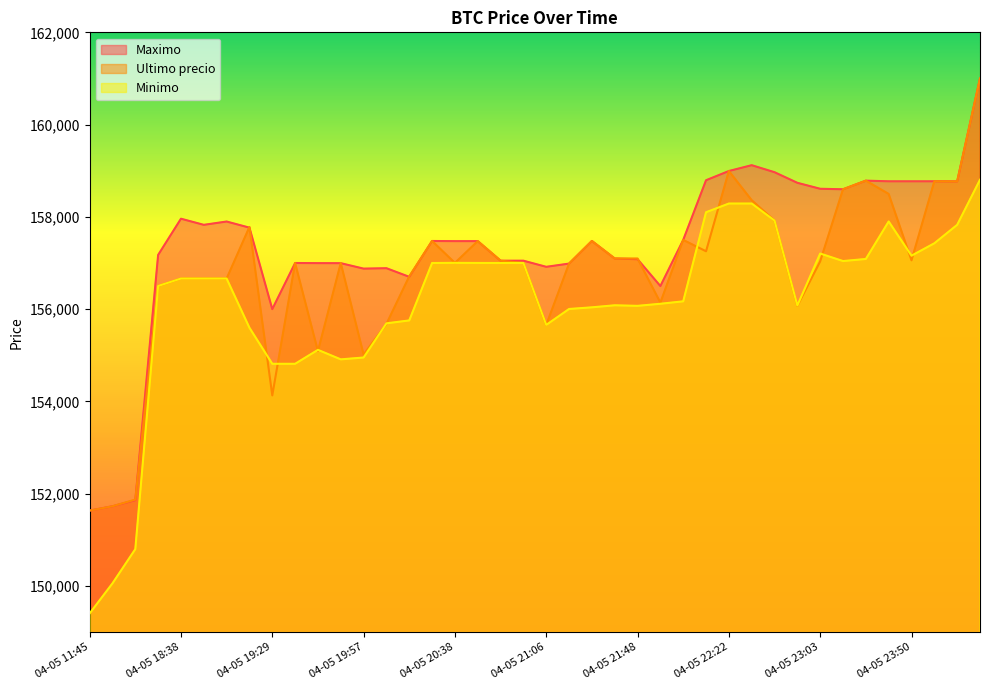

How many lines are shown in the chart?

3